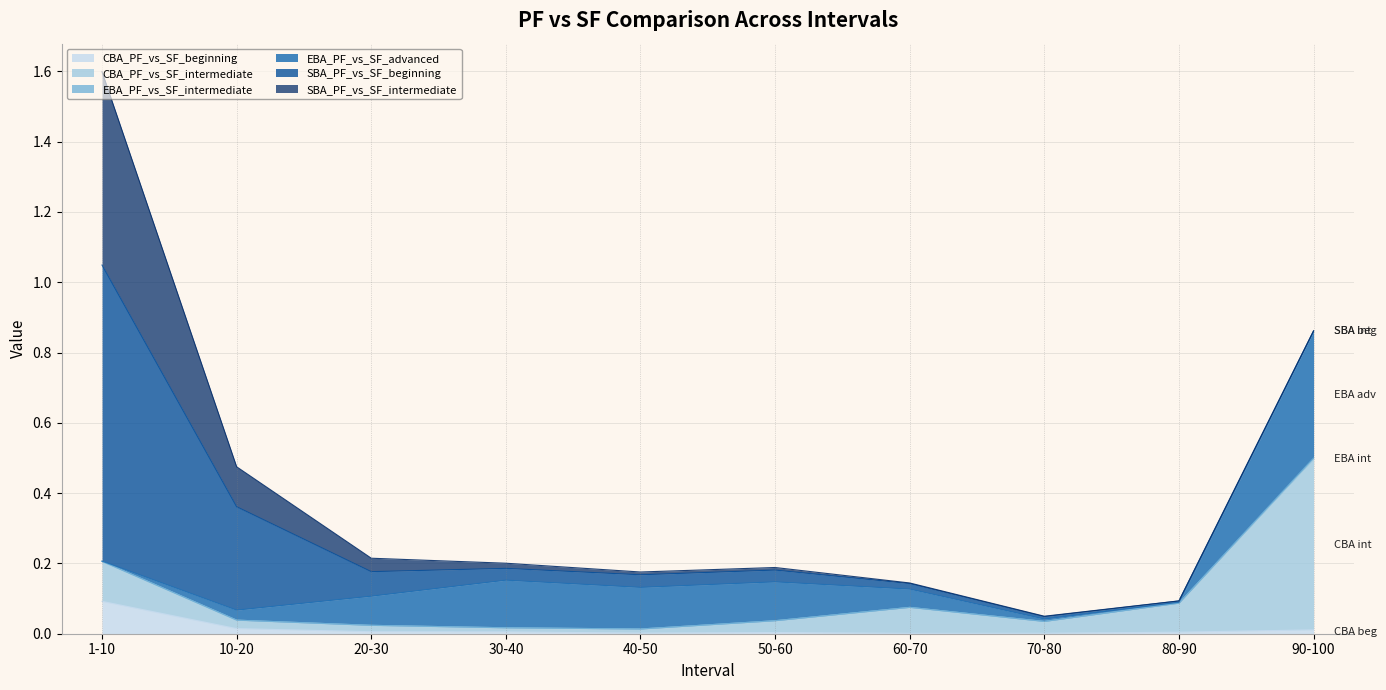

What is the difference between the highest and lowest values at 60-70?

0.1